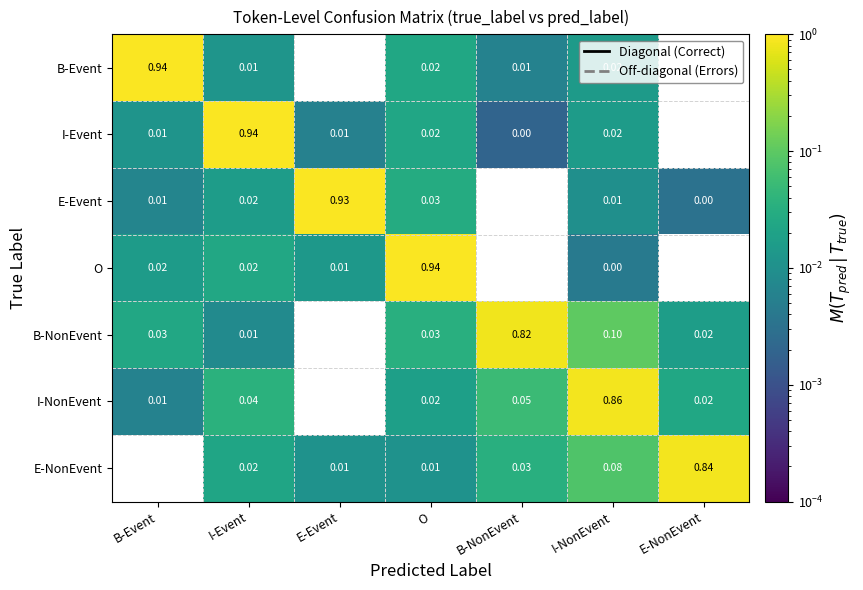

Which series changed the most between B-Event and B-NonEvent?

B-Event